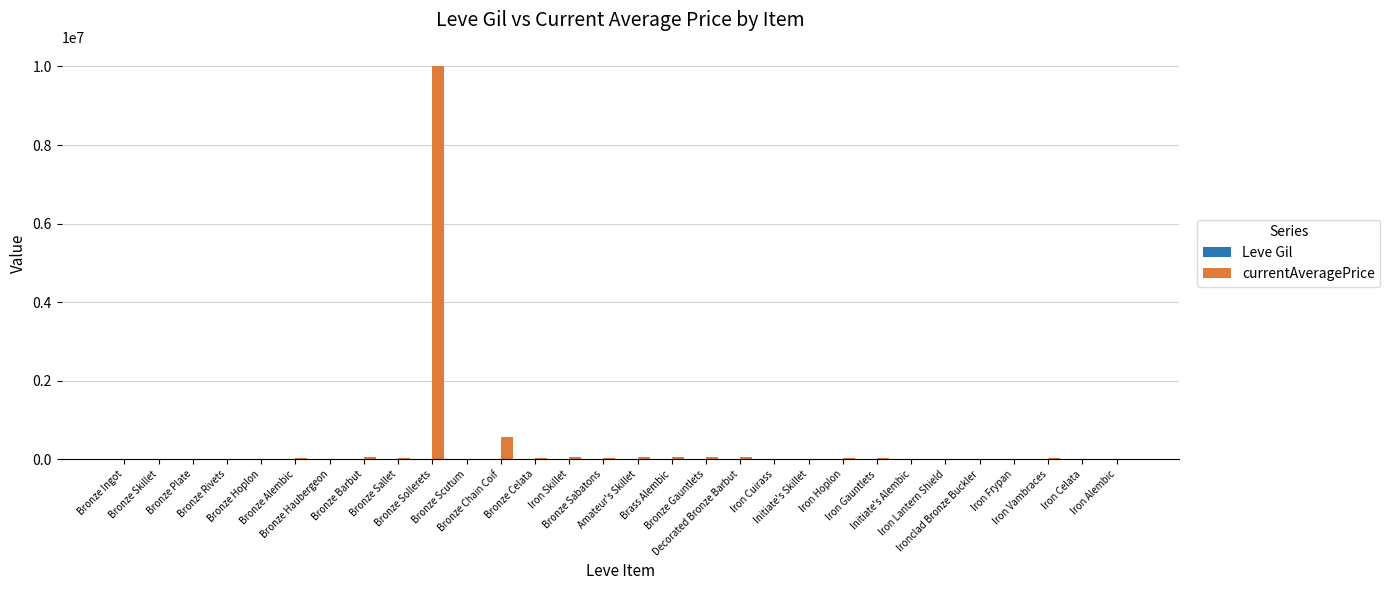

What is the greatest value displayed?

10000000